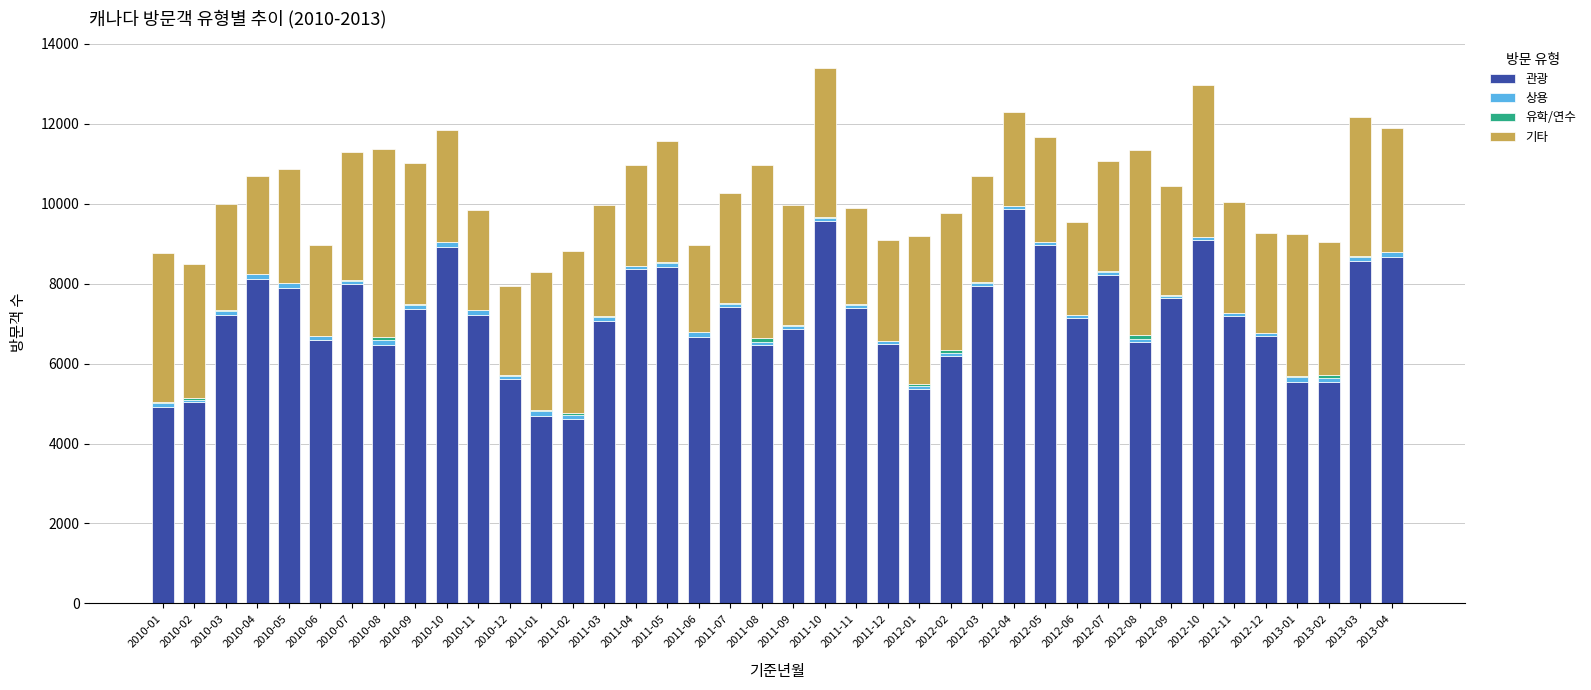

At which label does 관광 reach its peak?

2012-04